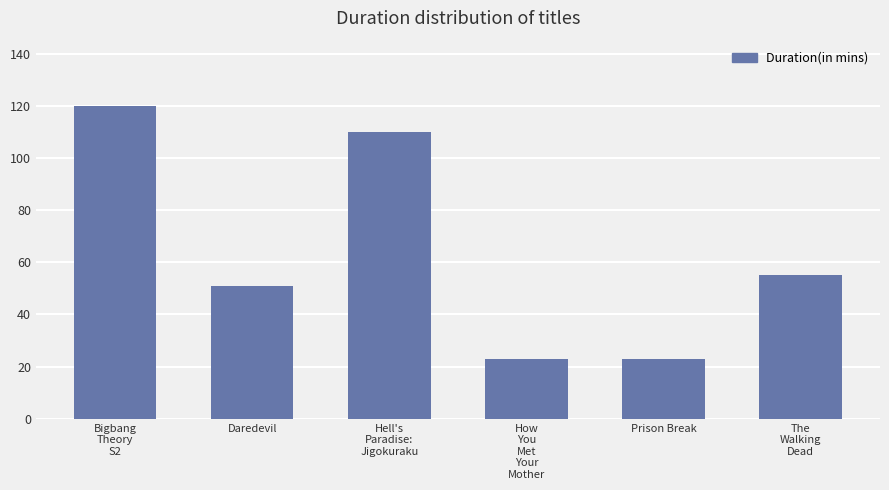

What is the difference between the maximum and minimum values?

97